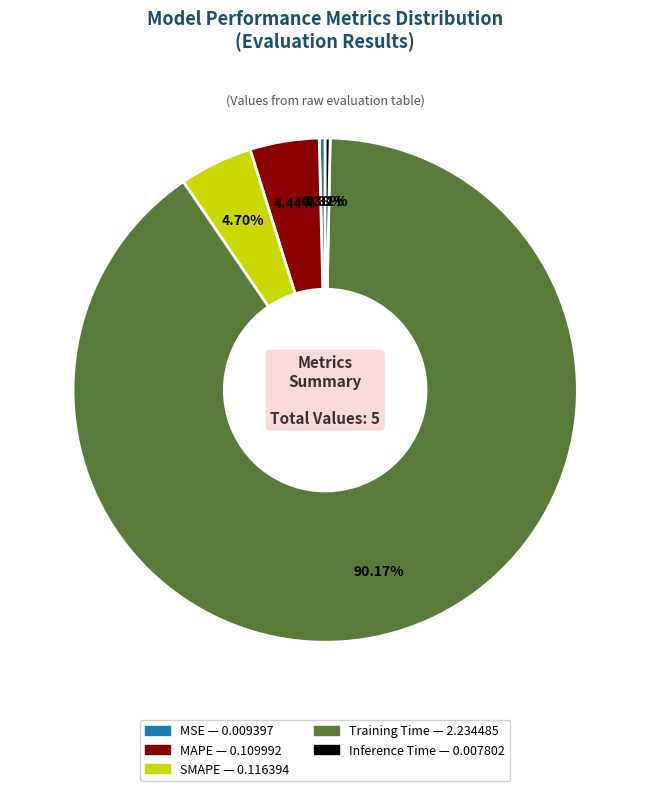

Which slice is the largest?

Training Time